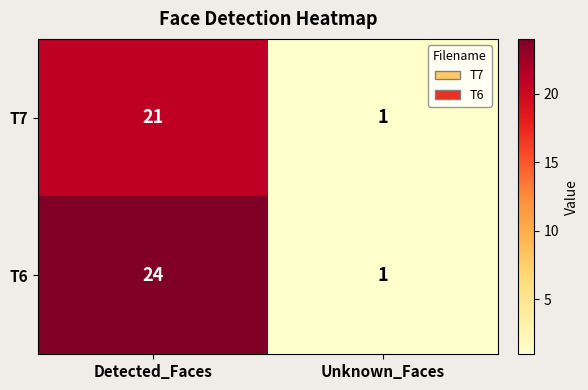

At which category is the sum across all series the highest?

Detected_Faces